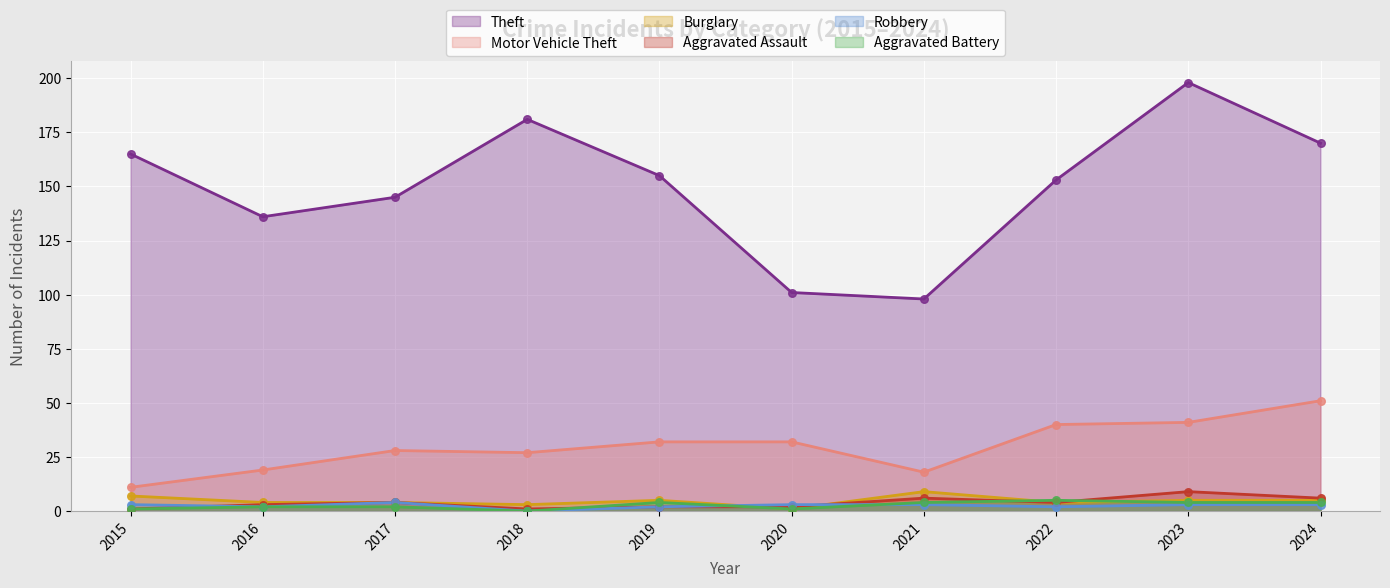

Which series has the largest total across all categories?

Theft